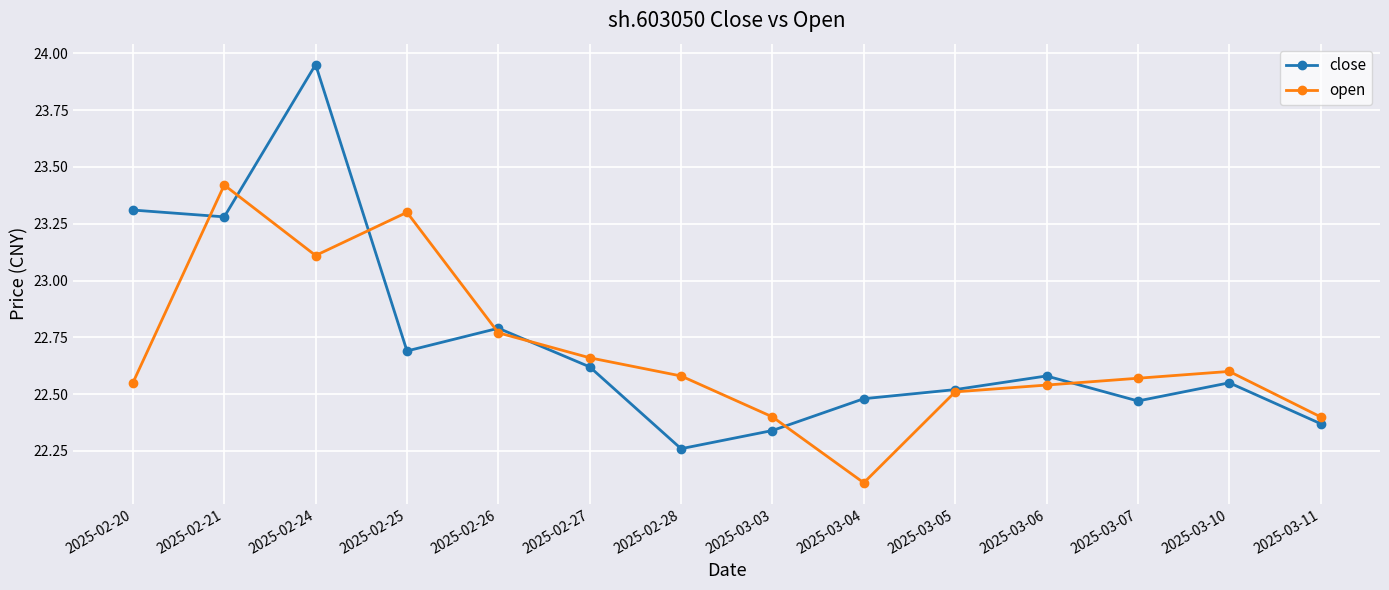

How many lines are shown in the chart?

2